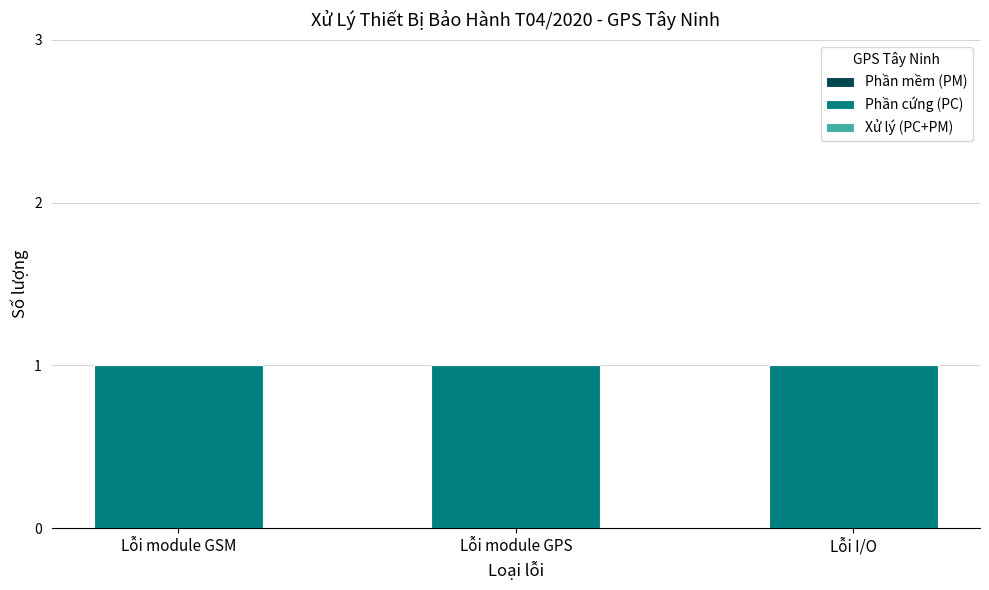

Which series has the largest total across all categories?

Phần cứng (PC)